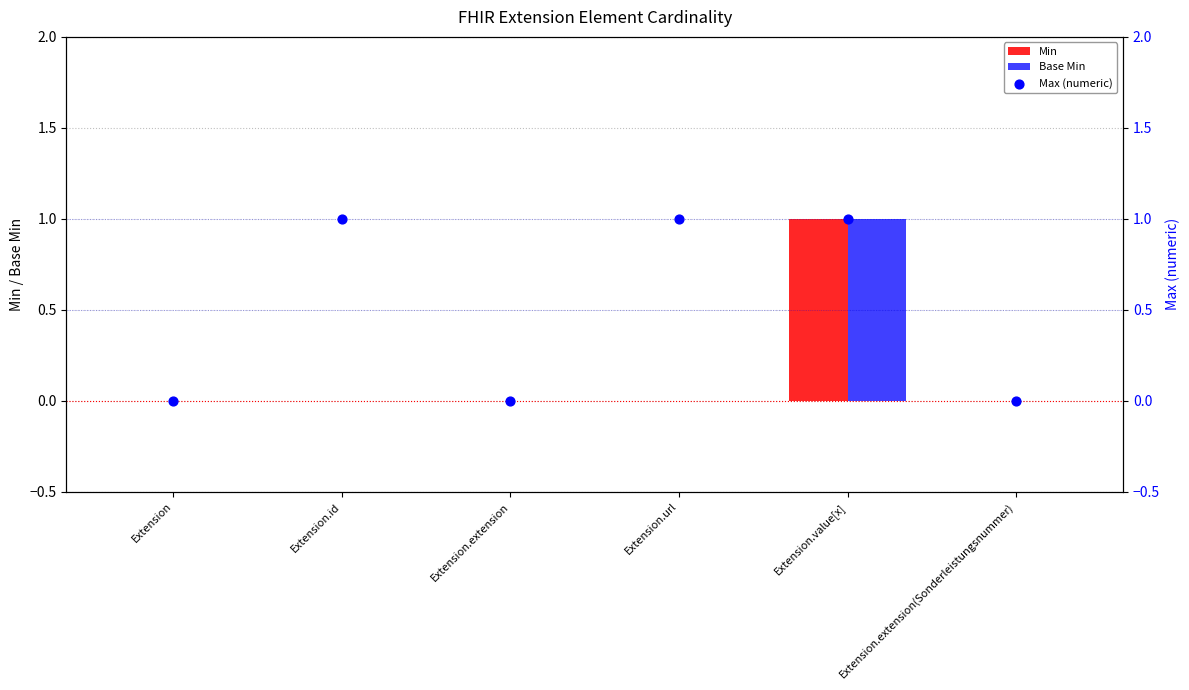

Is the value of Min at Extension.extension greater than the value of Max (numeric) at Extension.extension(Sonderleistungsnummer)?

No